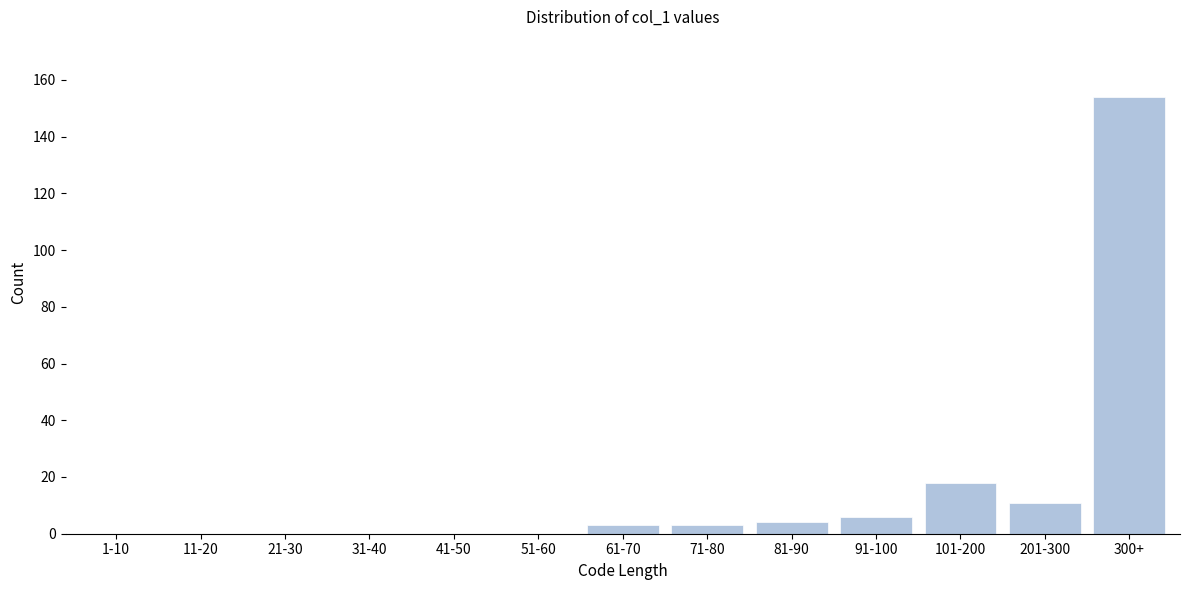

Reading left to right, list all the values displayed in this chart.

1-10=0	11-20=0	21-30=0	31-40=0	41-50=0	51-60=0	61-70=3	71-80=3	81-90=4	91-100=6	101-200=18	201-300=11	300+=154